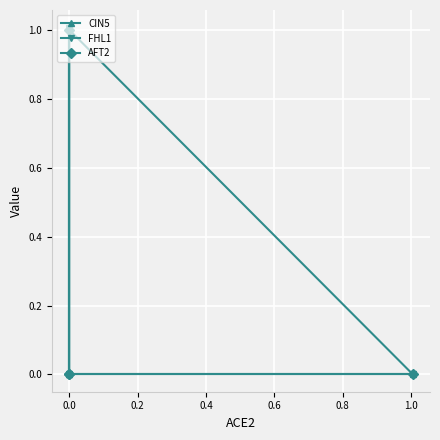

How many lines are shown in the chart?

3